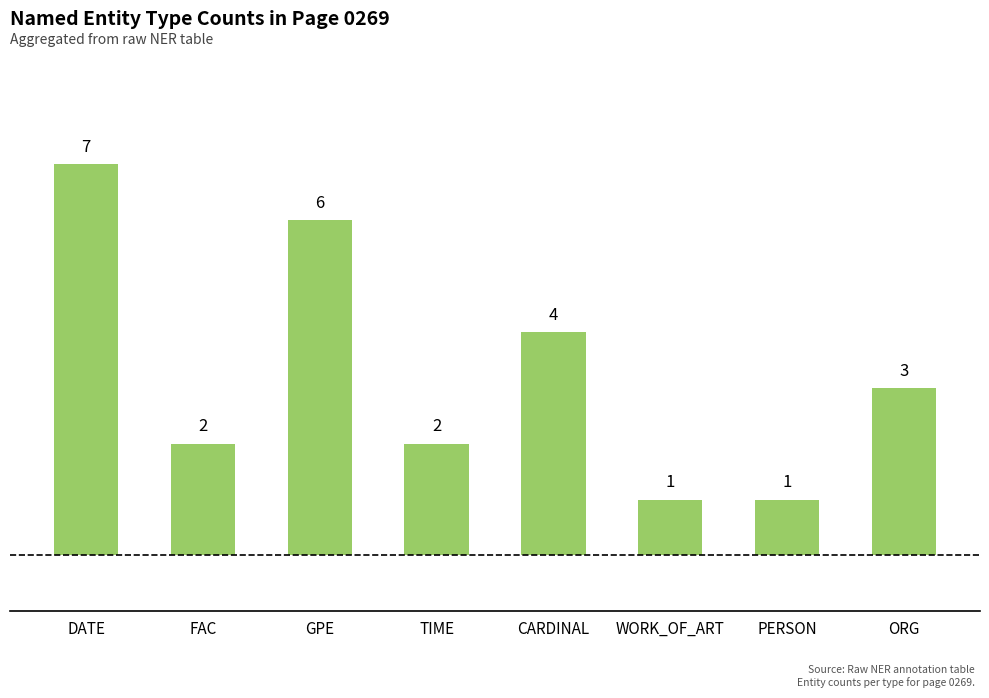

What is the difference between the maximum and second lowest values?

6